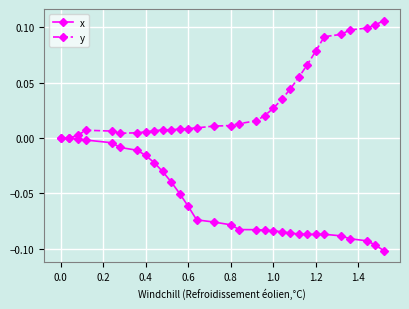

List the series in order of their peak value, highest first.

y, x